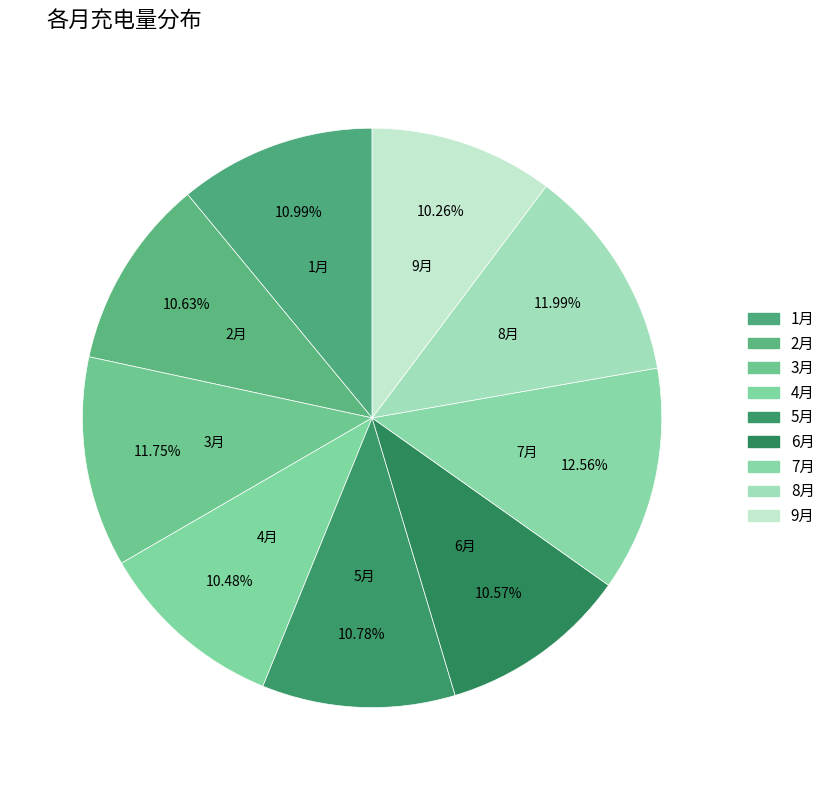

How many slices are in this pie chart?

9